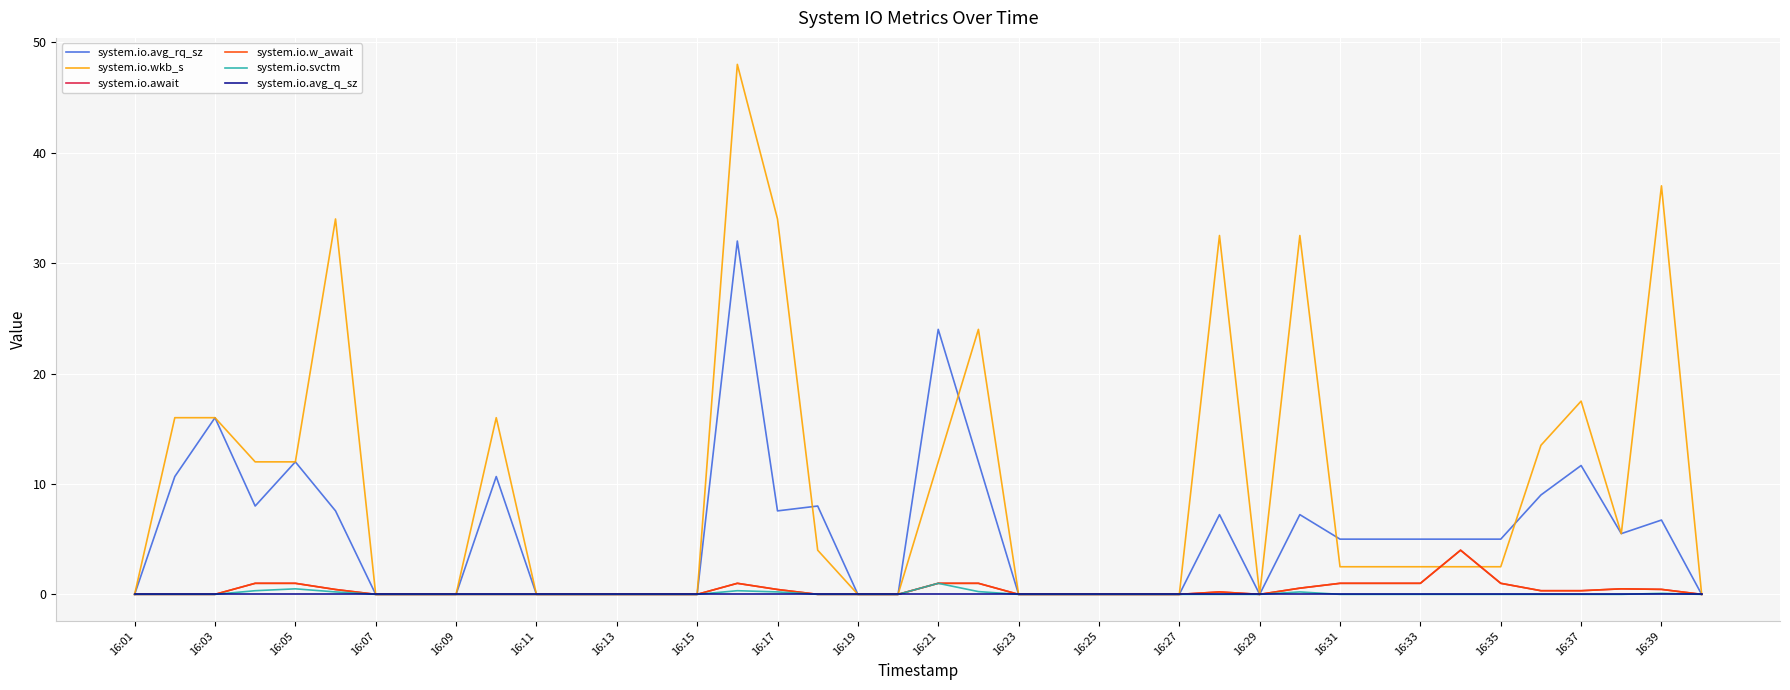

At how many categories does at least one series exceed 12?

13